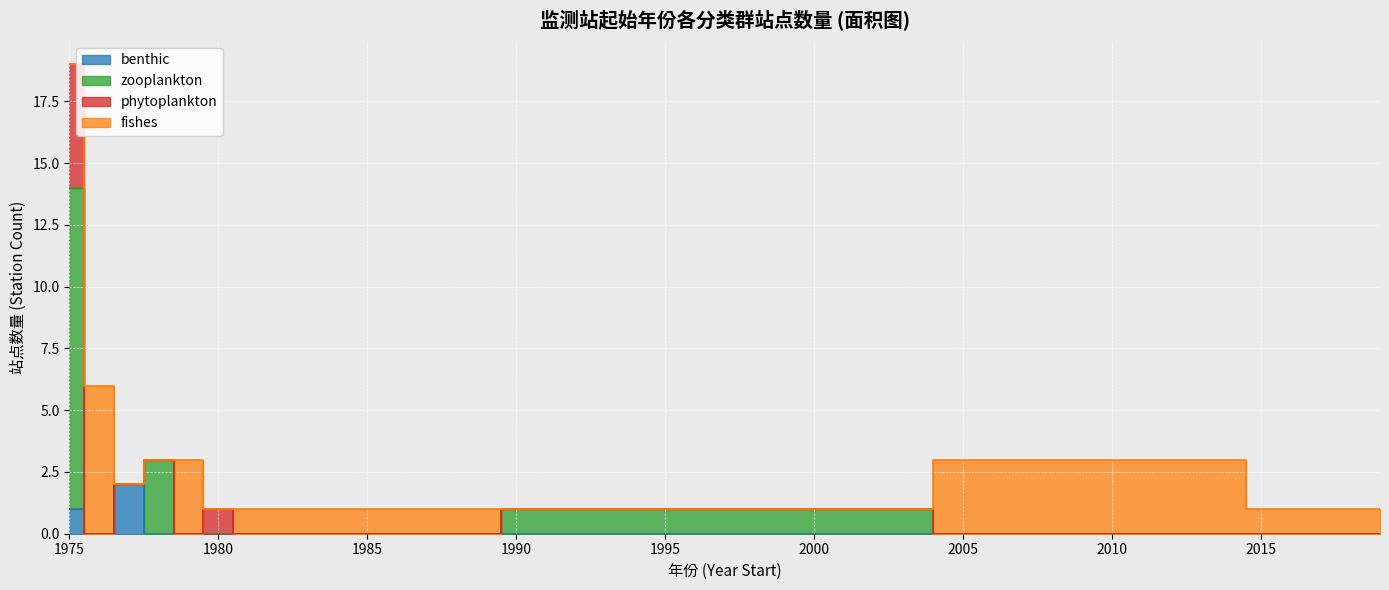

What is the label of the 2nd point from the left?

zooplankton